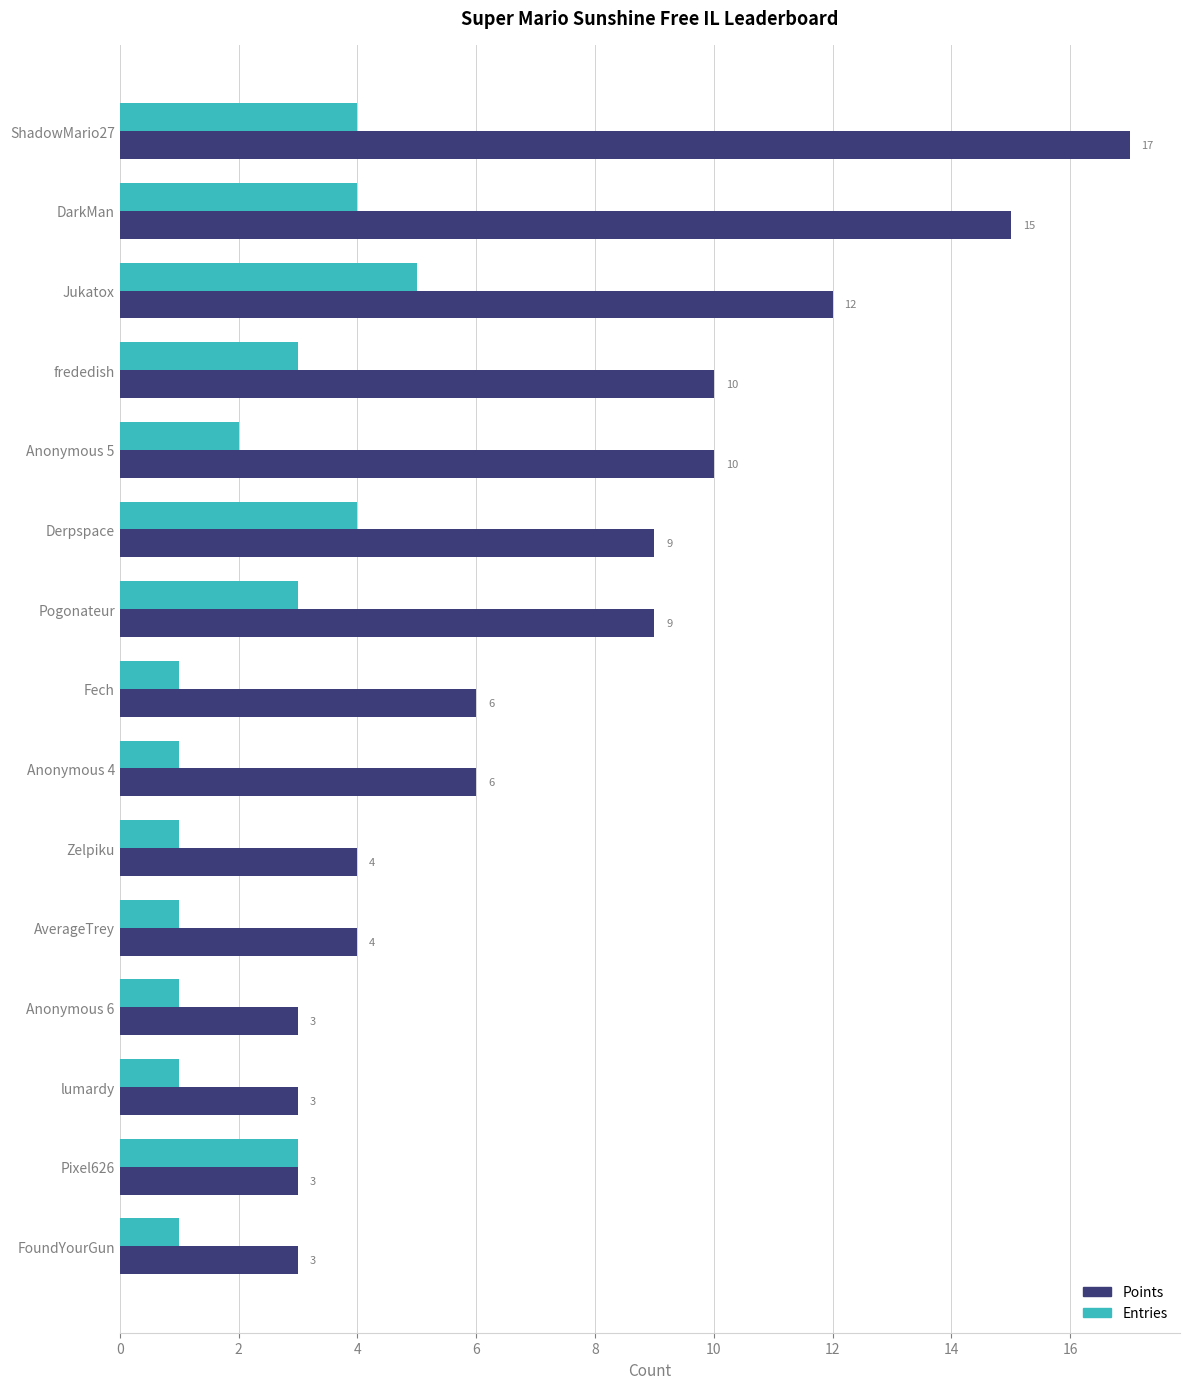

What is the greatest value displayed?

17